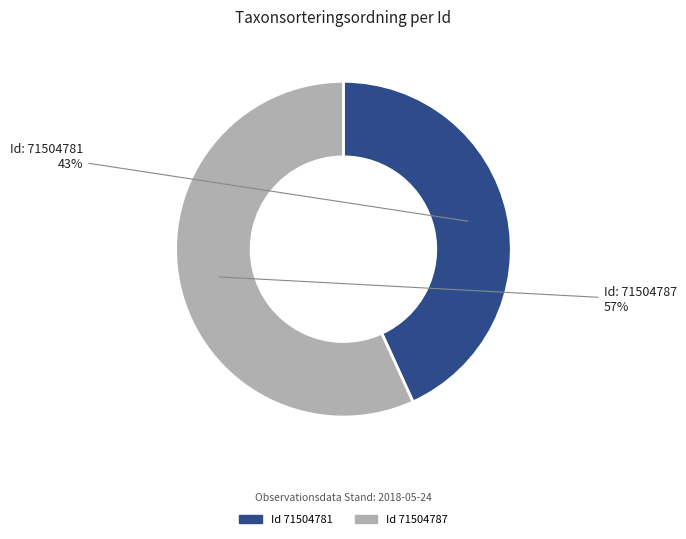

To the nearest percent, what is the difference between the largest and smallest slice percentages?

14%